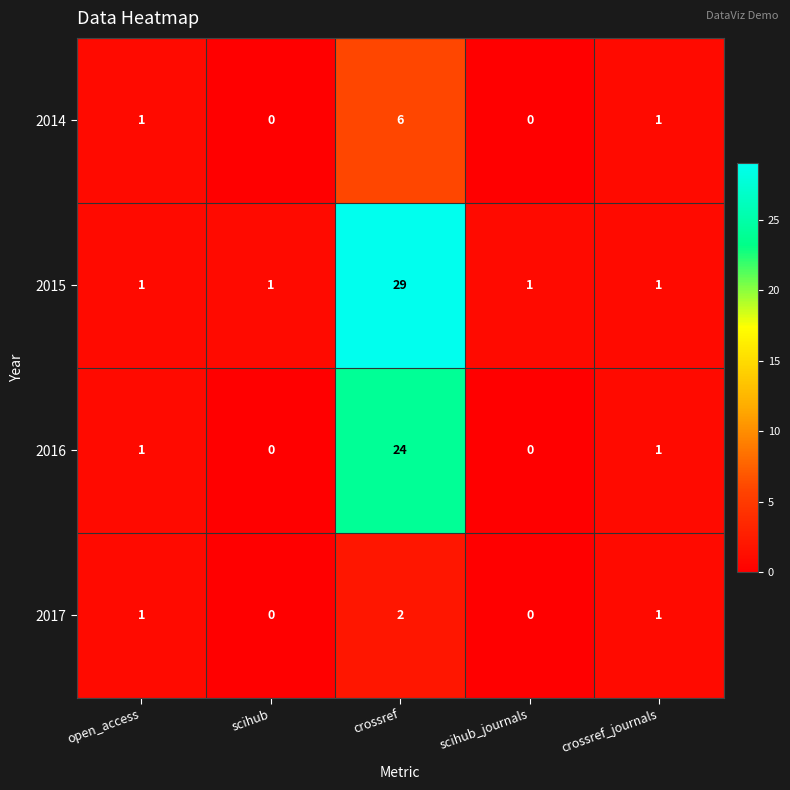

Which series has the widest spread of values?

2015